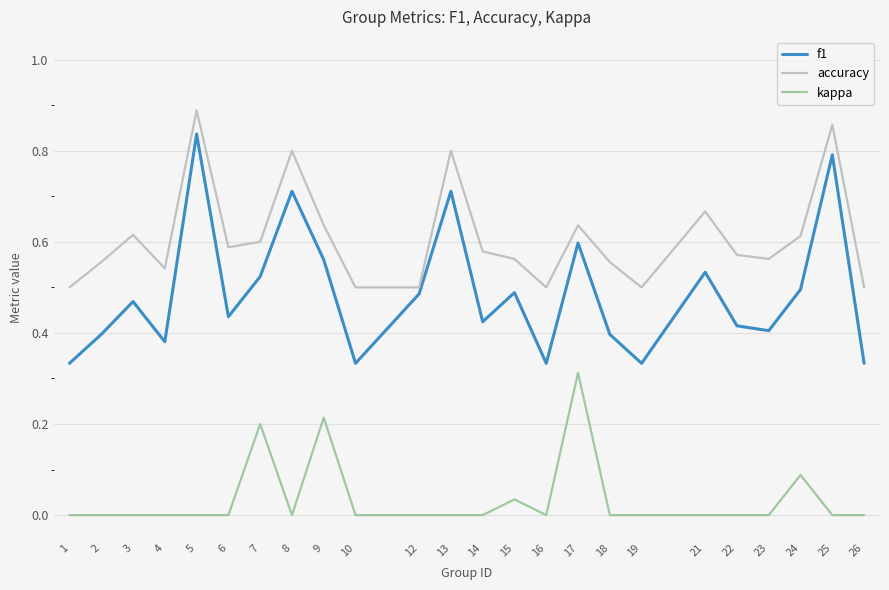

How many interior local peaks does the f1 series have?

8